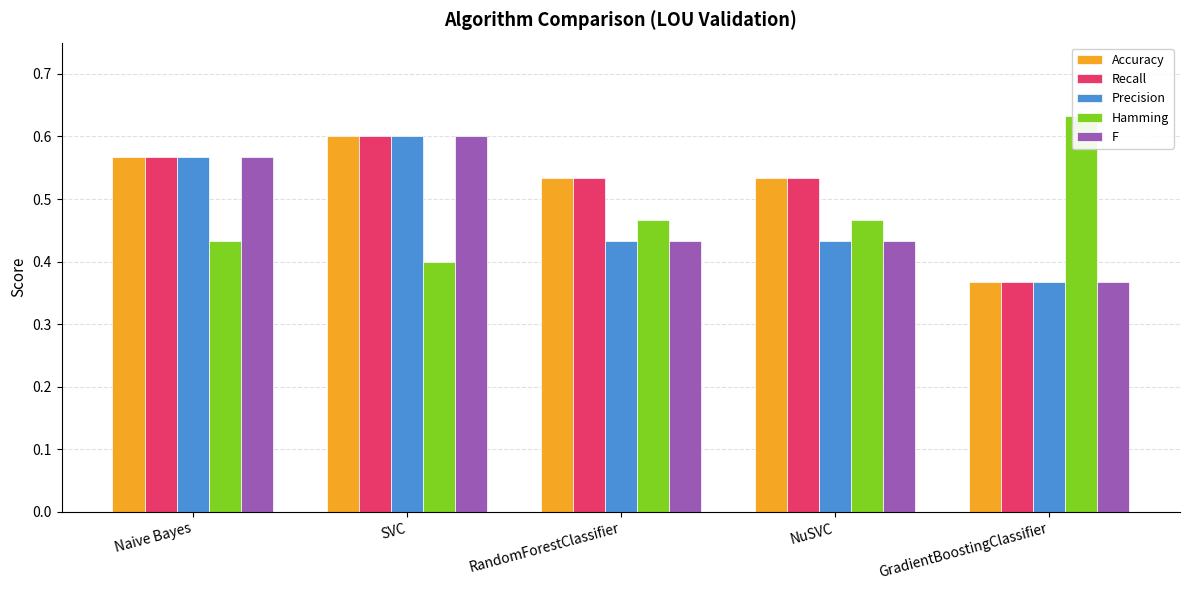

Is it true that Precision equals 0.4 at NuSVC?

True